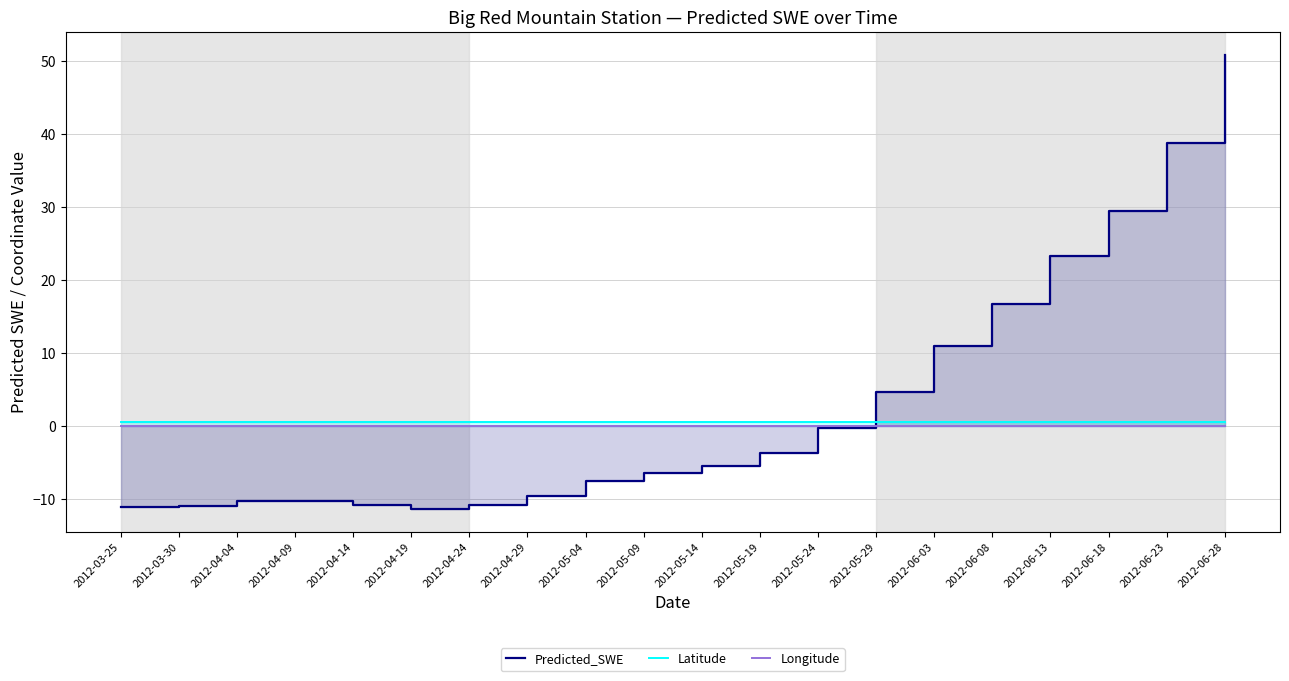

Reading left to right, what are all the values shown in this chart?

Predicted_SWE: 2012-03-25=-11.1	2012-03-30=-10.9	2012-04-04=-10.3	2012-04-09=-10.3	2012-04-14=-10.9	2012-04-19=-11.4	2012-04-24=-10.9	2012-04-29=-9.6	2012-05-04=-7.6	2012-05-09=-6.4	2012-05-14=-5.5	2012-05-19=-3.8	2012-05-24=-0.3	2012-05-29=4.6	2012-06-03=11.0	2012-06-08=16.8	2012-06-13=23.3	2012-06-18=29.5	2012-06-23=38.8	2012-06-28=50.9
Latitude: 2012-03-25=0.5	2012-03-30=0.5	2012-04-04=0.5	2012-04-09=0.5	2012-04-14=0.5	2012-04-19=0.5	2012-04-24=0.5	2012-04-29=0.5	2012-05-04=0.5	2012-05-09=0.5	2012-05-14=0.5	2012-05-19=0.5	2012-05-24=0.5	2012-05-29=0.5	2012-06-03=0.5	2012-06-08=0.5	2012-06-13=0.5	2012-06-18=0.5	2012-06-23=0.5	2012-06-28=0.5
Longitude: 2012-03-25=0.0	2012-03-30=0.0	2012-04-04=0.0	2012-04-09=0.0	2012-04-14=0.0	2012-04-19=0.0	2012-04-24=0.0	2012-04-29=0.0	2012-05-04=0.0	2012-05-09=0.0	2012-05-14=0.0	2012-05-19=0.0	2012-05-24=0.0	2012-05-29=0.0	2012-06-03=0.0	2012-06-08=0.0	2012-06-13=0.0	2012-06-18=0.0	2012-06-23=0.0	2012-06-28=0.0